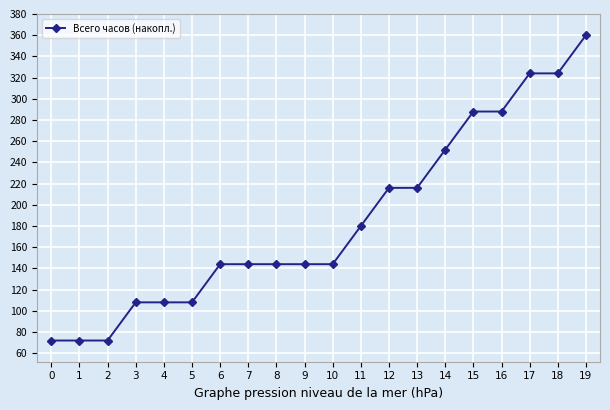

What is the minimum value shown in the chart?

72